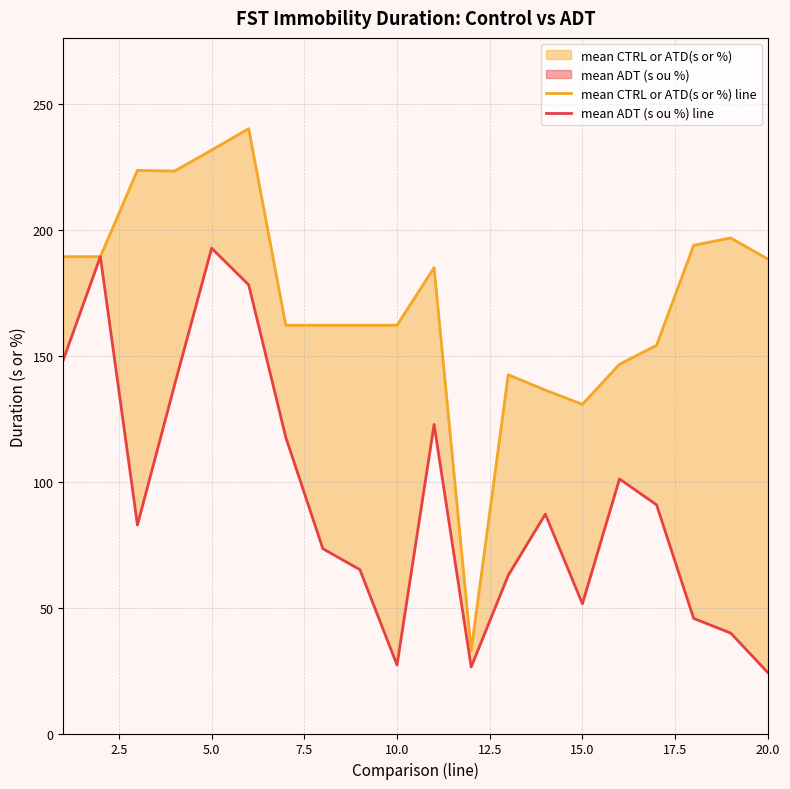

True or false: mean ADT (s ou %) line has more than 1 interior local peaks.

True